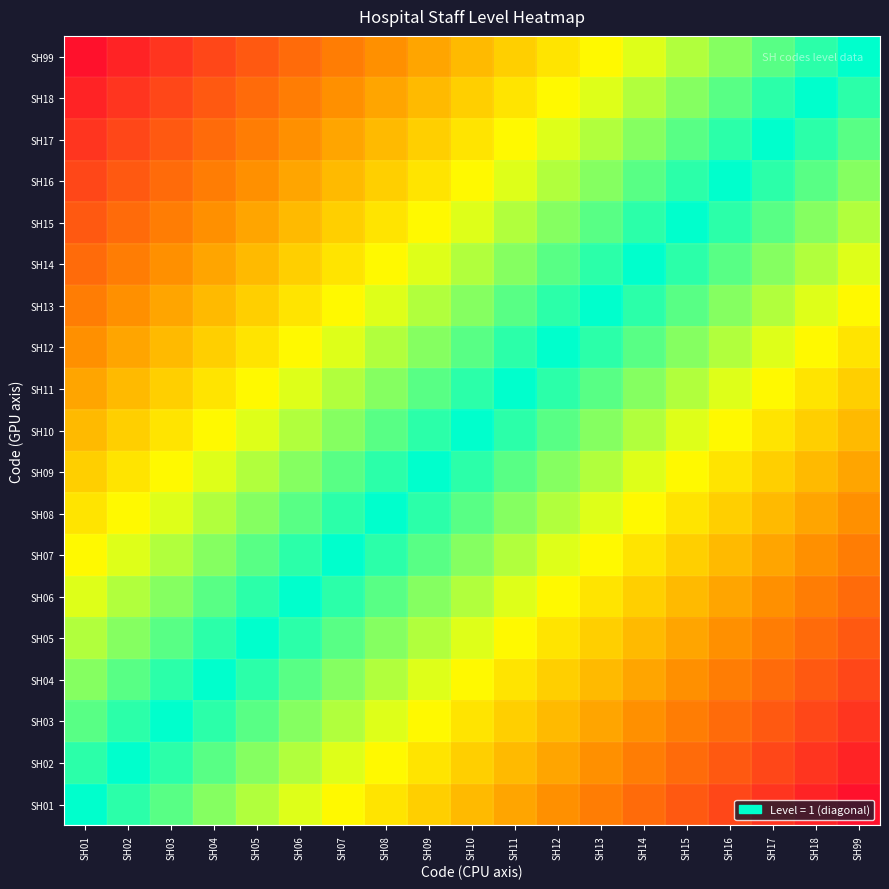

How many series are shown in this chart?

19